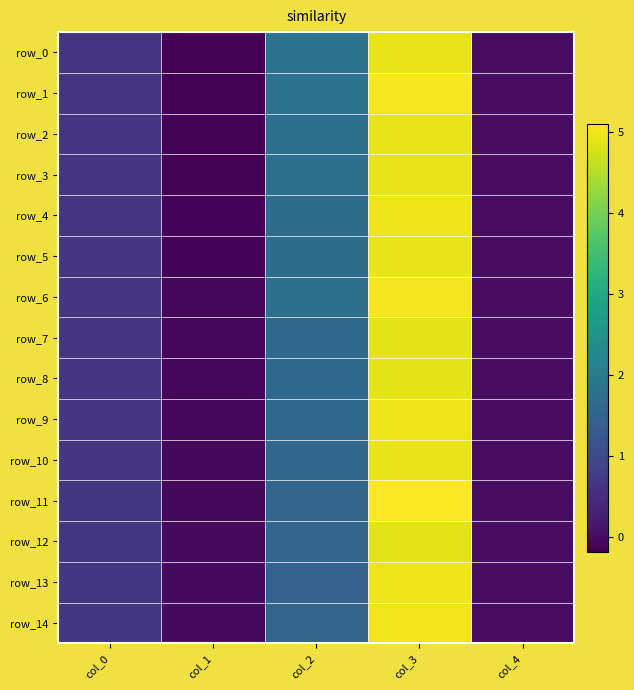

Is it true that row_10 equals -0.0 at col_1?

False